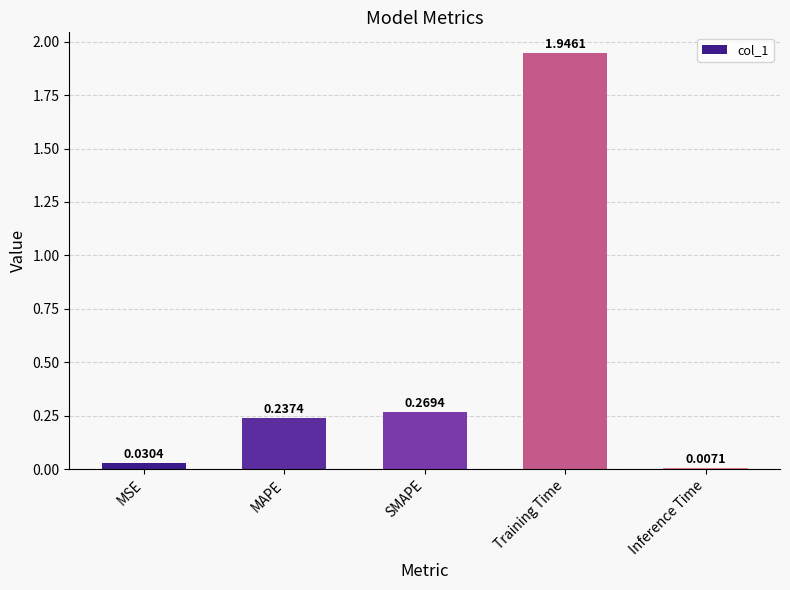

Which has a higher value, Inference Time or MSE?

MSE